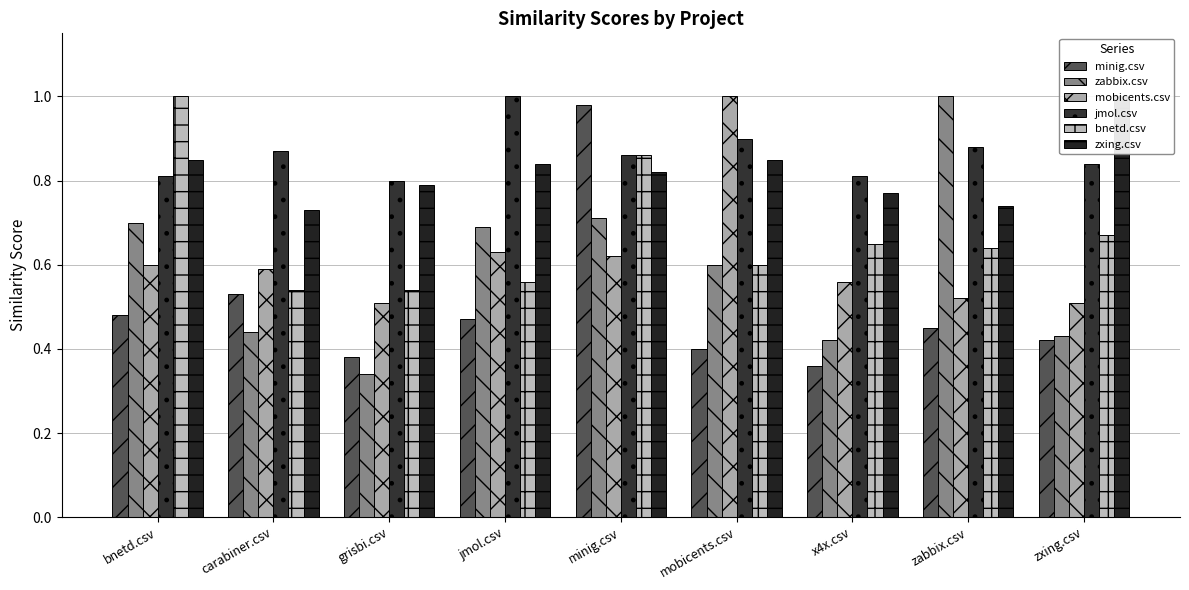

What is the value of the zabbix.csv bar at the 8th from the left?

1.0